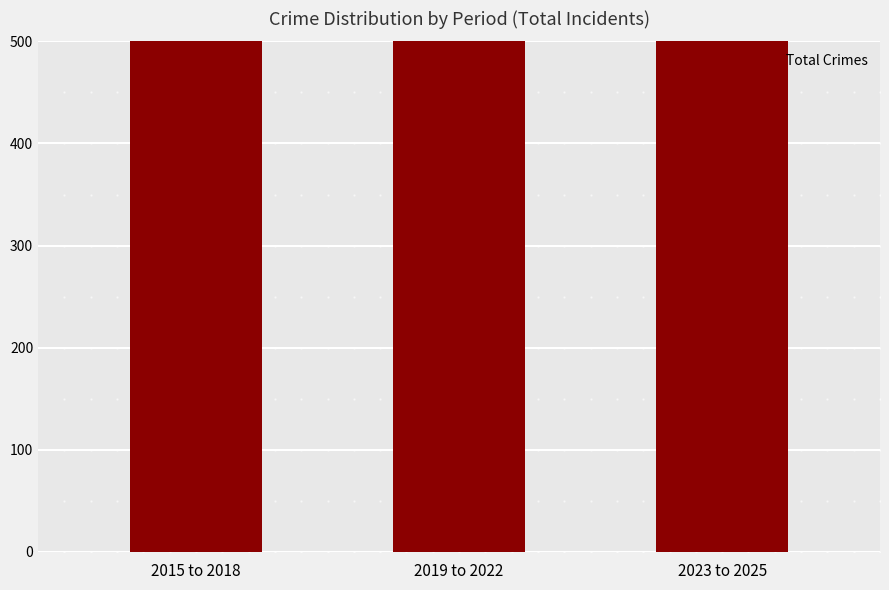

Are the bars horizontal?

No